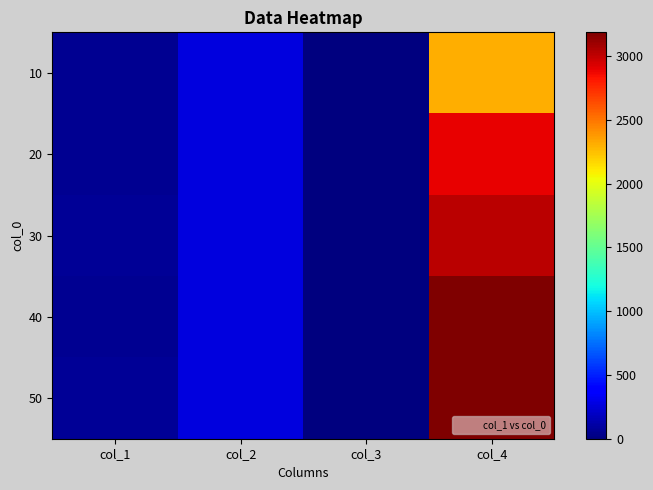

What is the total value across all series at col_1?

307.4